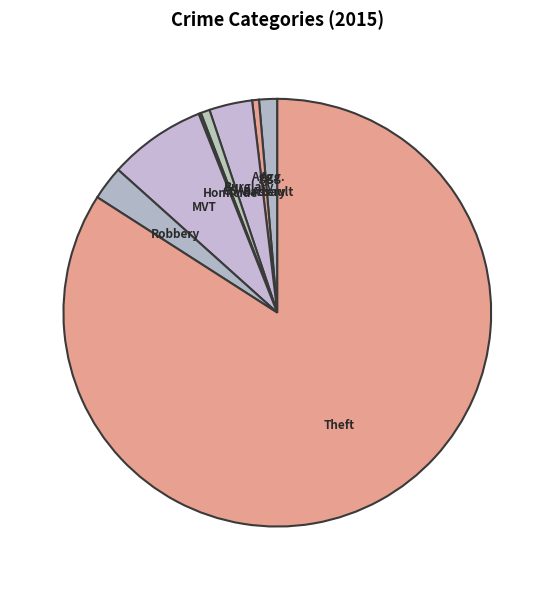

Rank the categories by value from lowest to highest.

Homicide, Aggravated Battery, Criminal Sexual Assault, Aggravated Assault, Robbery, Burglary, Motor Vehicle Theft, Theft